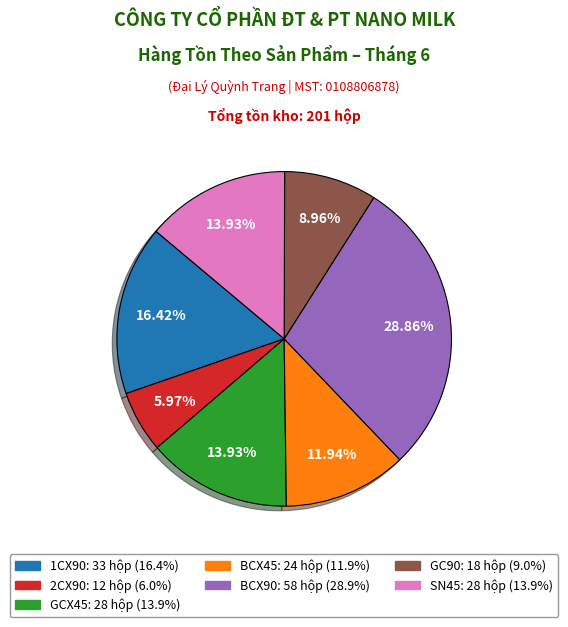

To the nearest percent, what is the average slice percentage?

14%